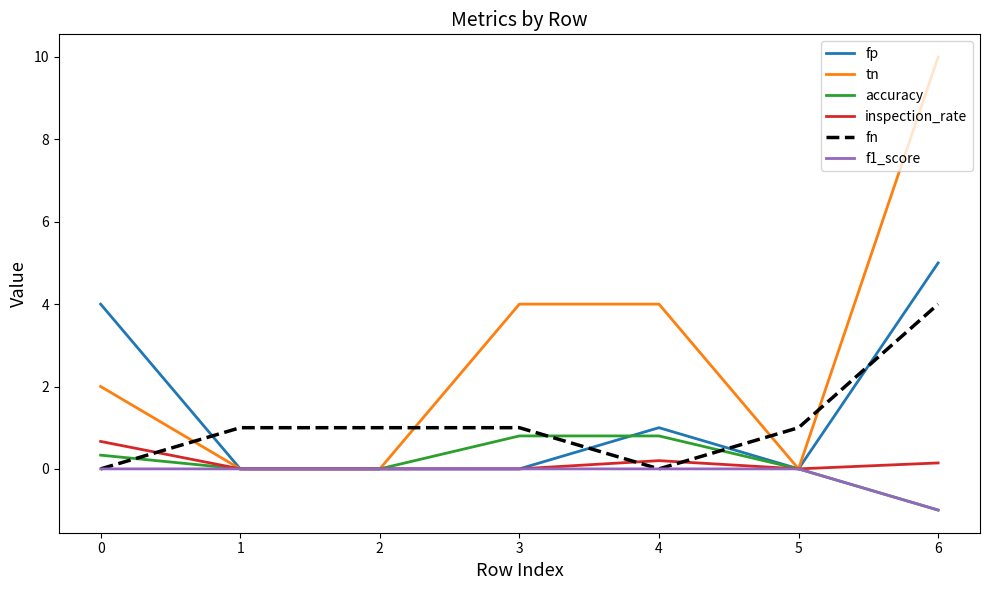

True or false: fp and fn intersect in this chart.

True